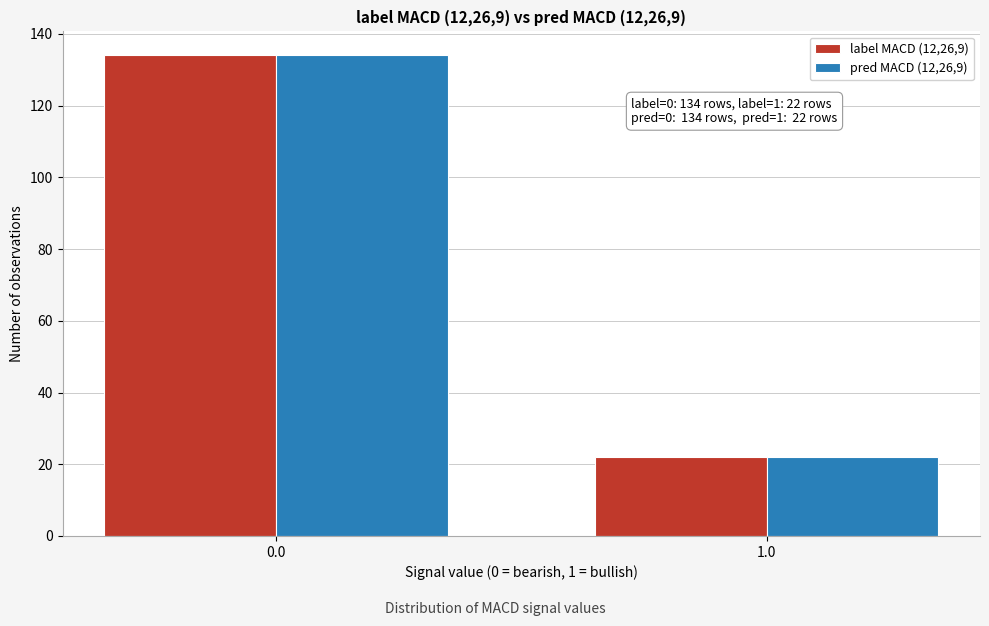

Reading left to right, transcribe all the data shown in this chart.

label MACD (12,26,9): 0.0=134	1.0=22
pred MACD (12,26,9): 0.0=134	1.0=22